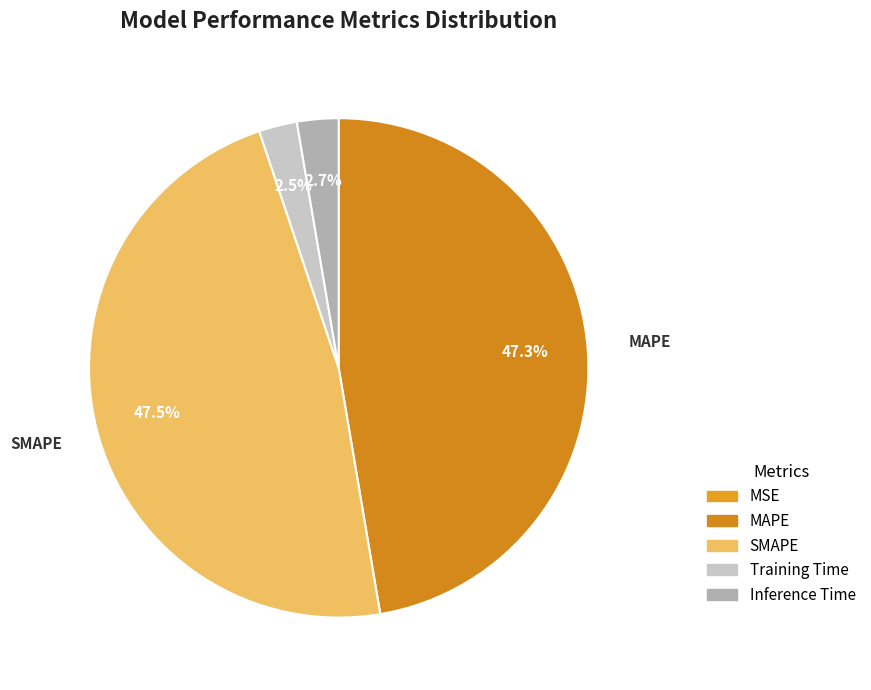

What percentage do SMAPE and Training Time together represent?

50.0%